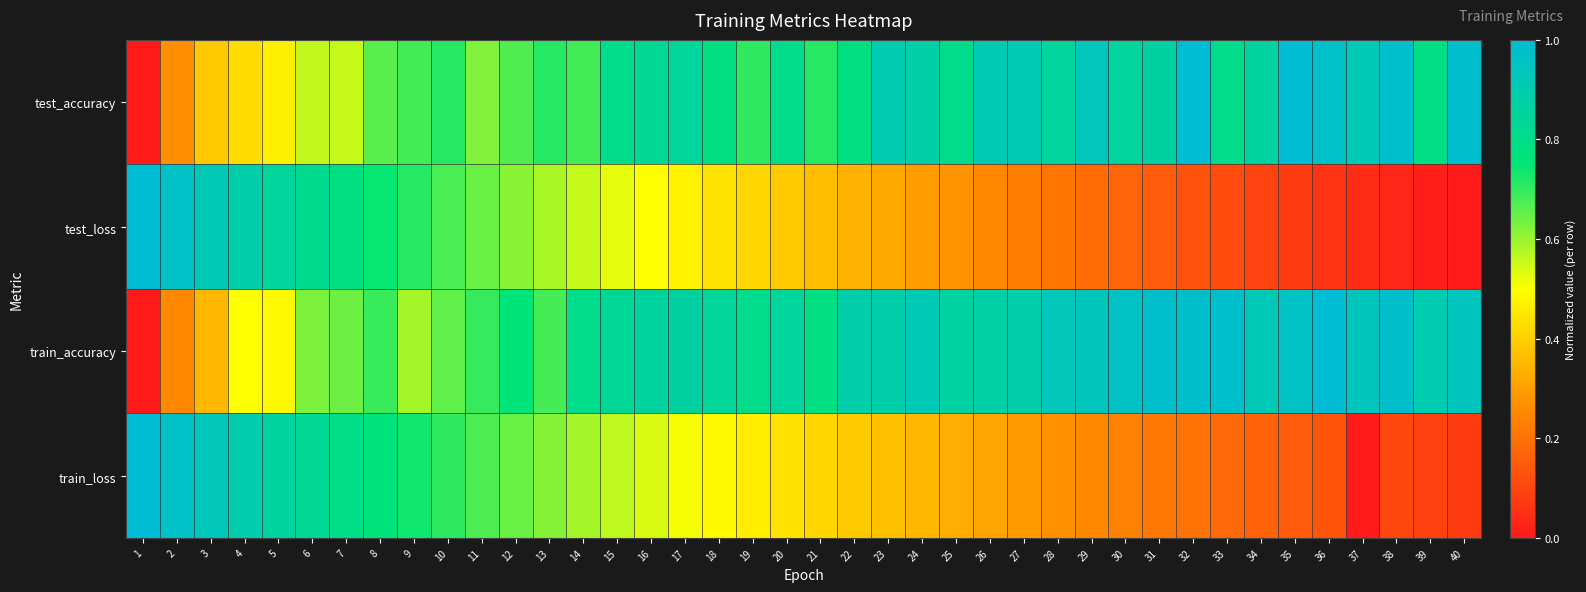

How many series are shown in this chart?

4